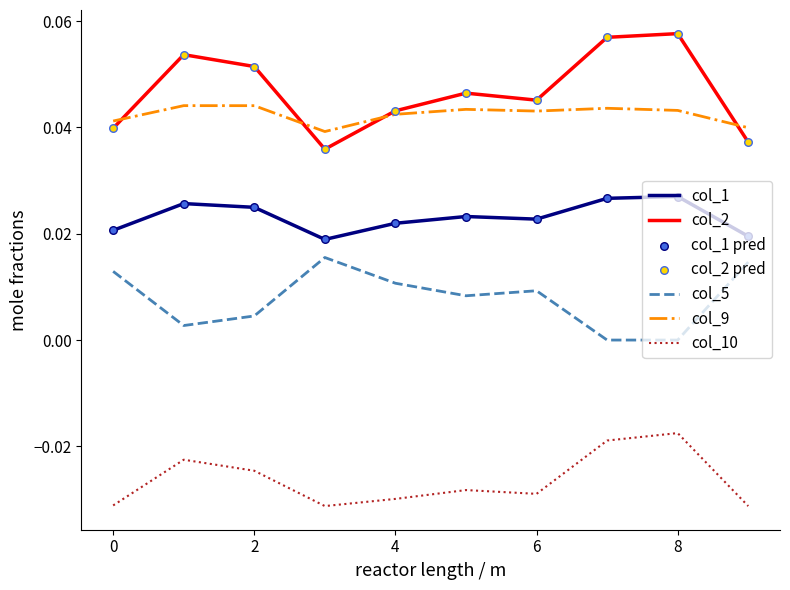

Which series has the largest range (max minus min)?

col_2